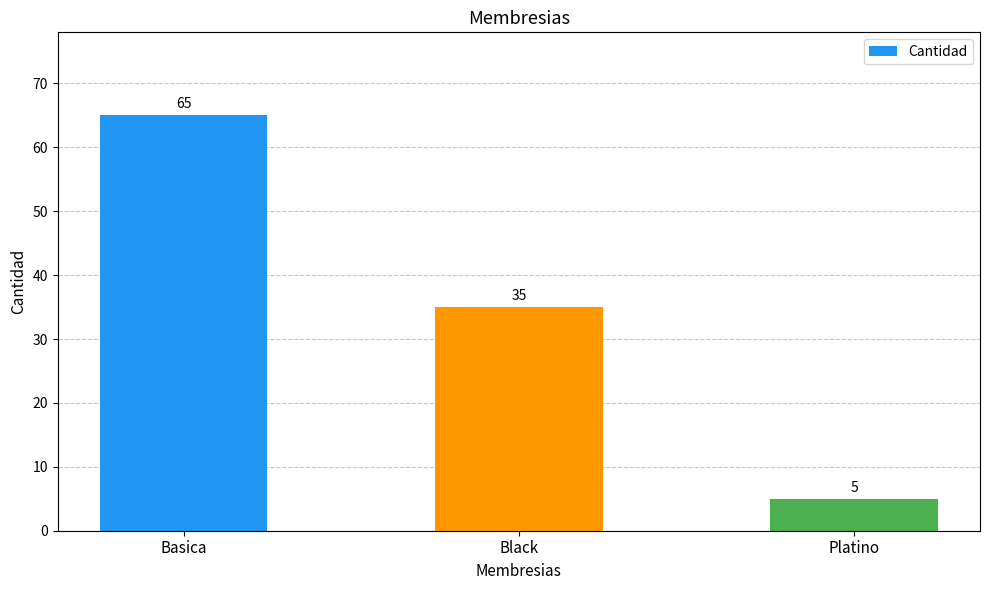

How many bars are there in total?

3